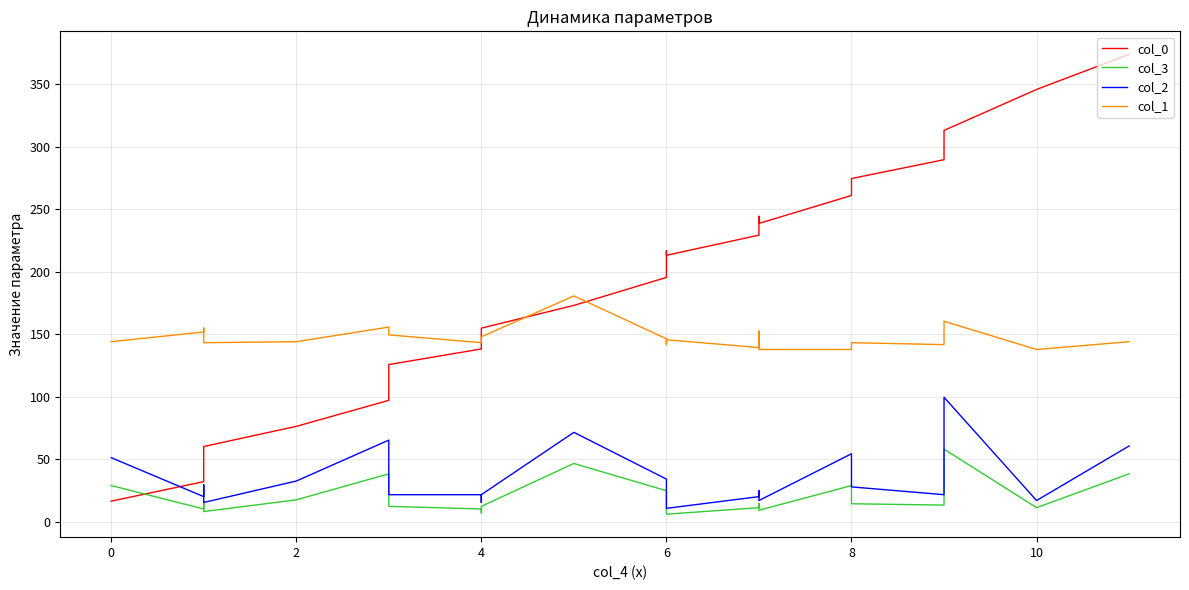

In col_2, how many points are higher than both neighbors (excluding endpoints)?

6